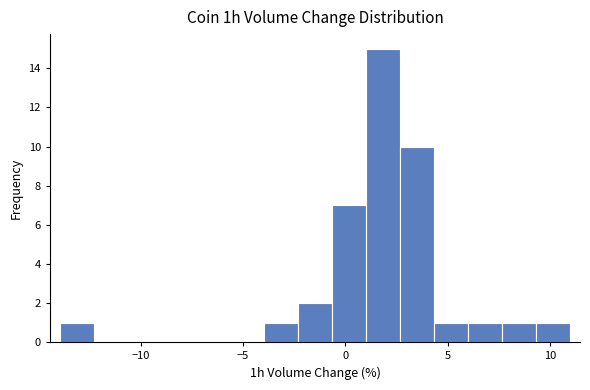

Read against the x-axis, roughly where is the centre of the tallest bar?

2.0